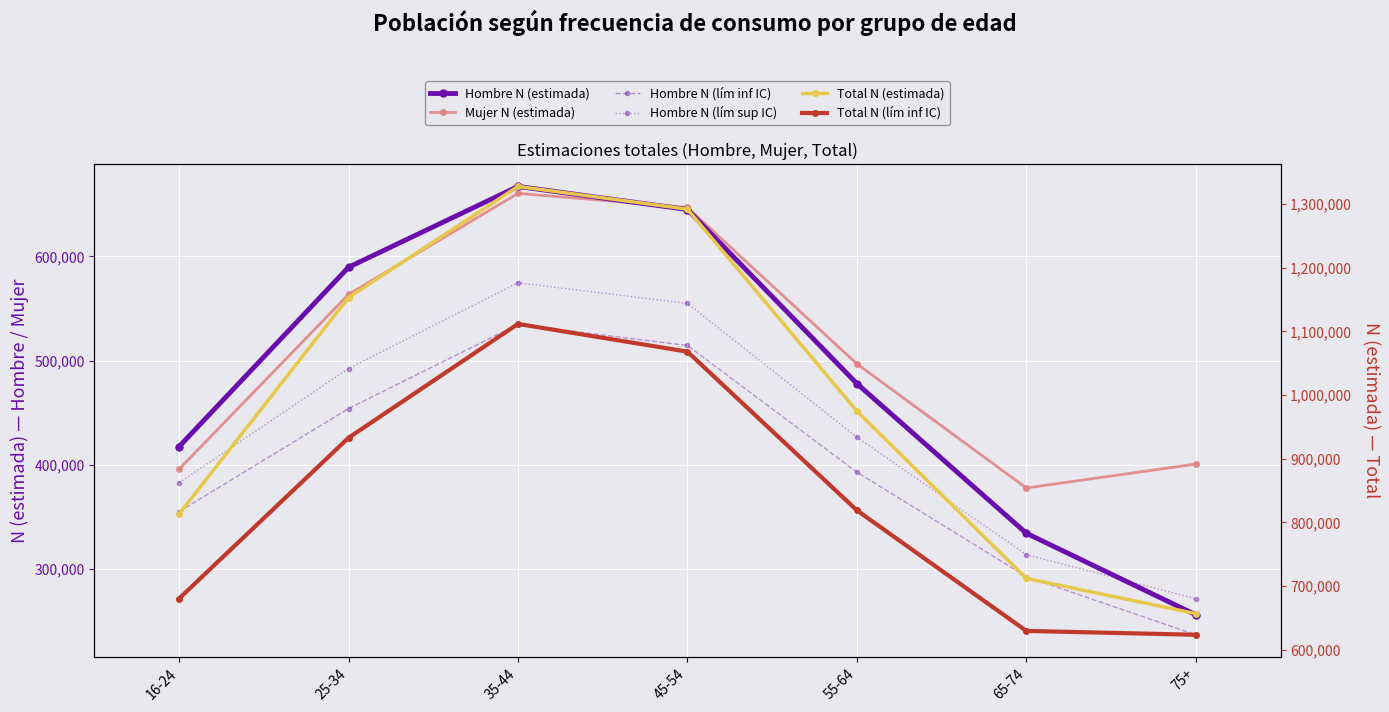

How many interior local peaks does the Hombre N (lím sup IC) series have?

1